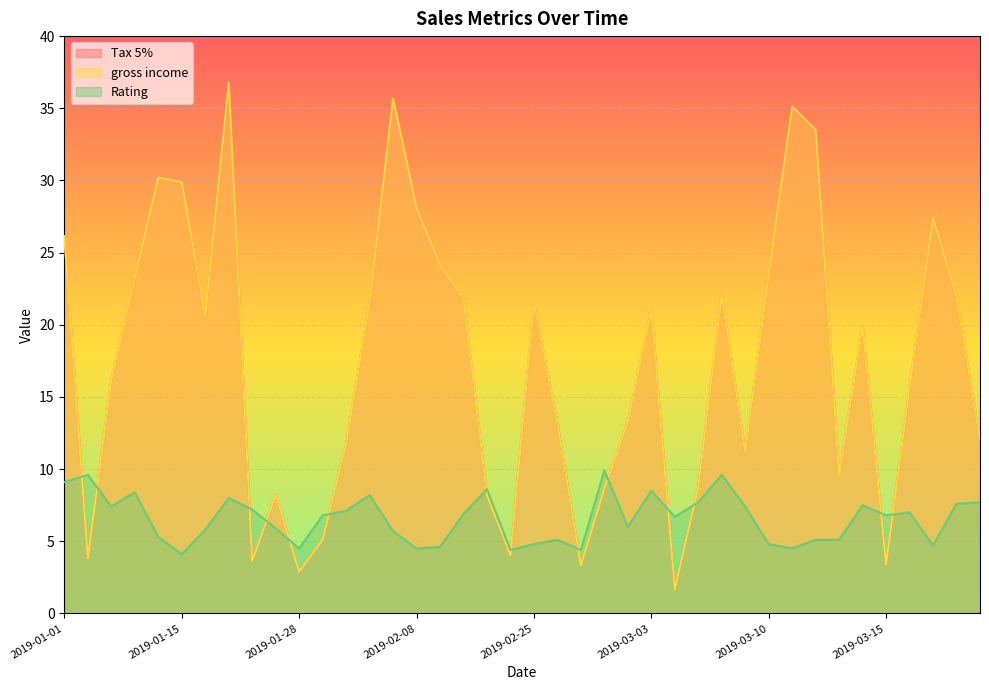

Which has a higher value, 2019-01-28 or 2019-03-25?

2019-03-25